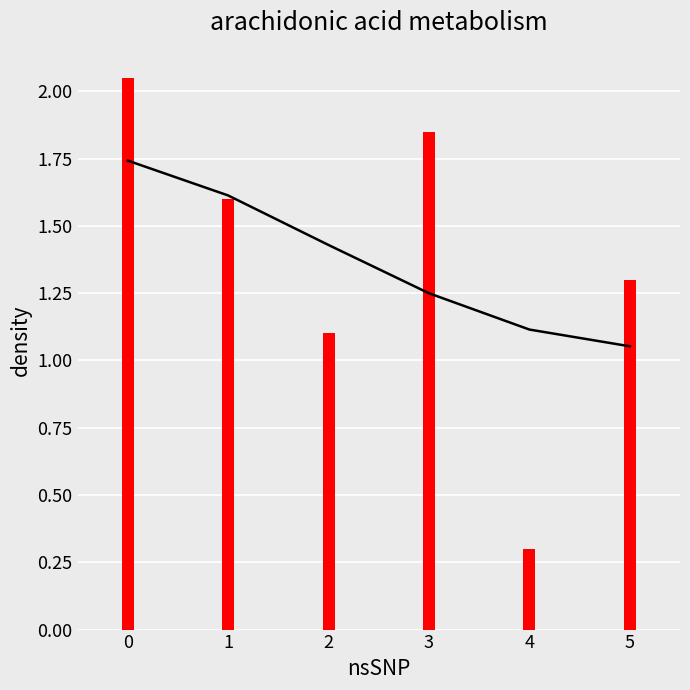

What is the maximum value shown in the chart?

2.0